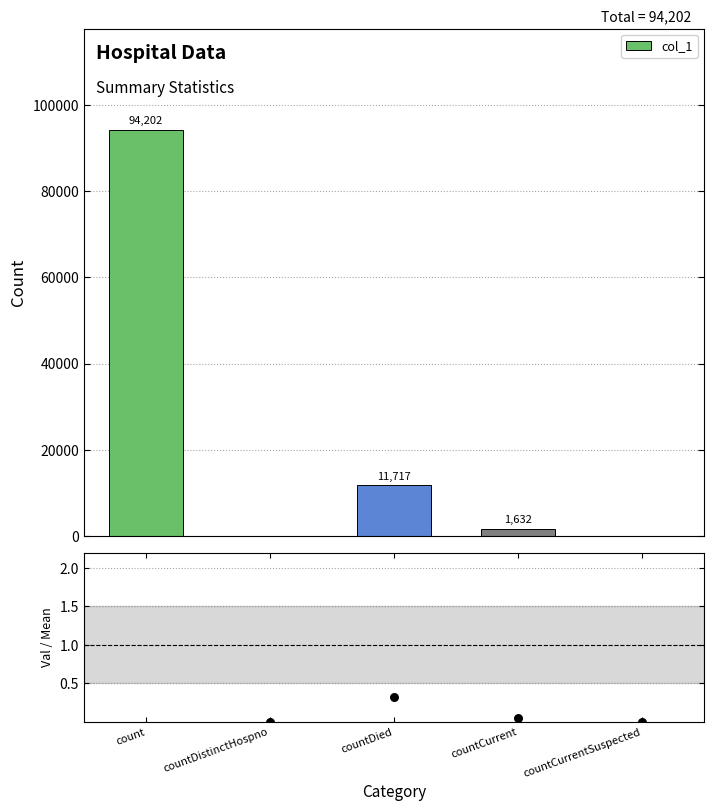

What is the change in value from countDistinctHospno to countDied?

+0.3